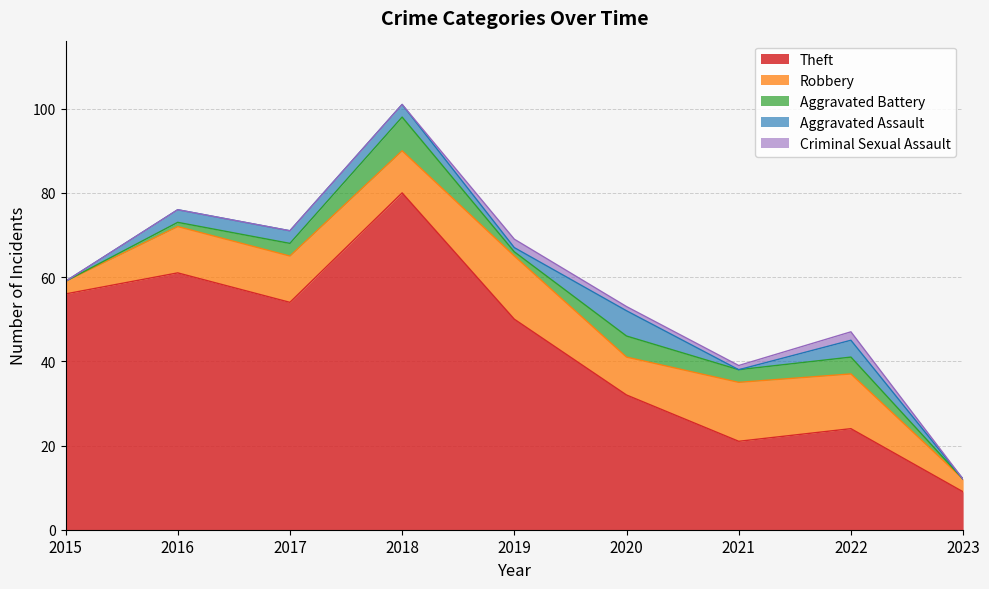

Count the number of categories in the chart.

9